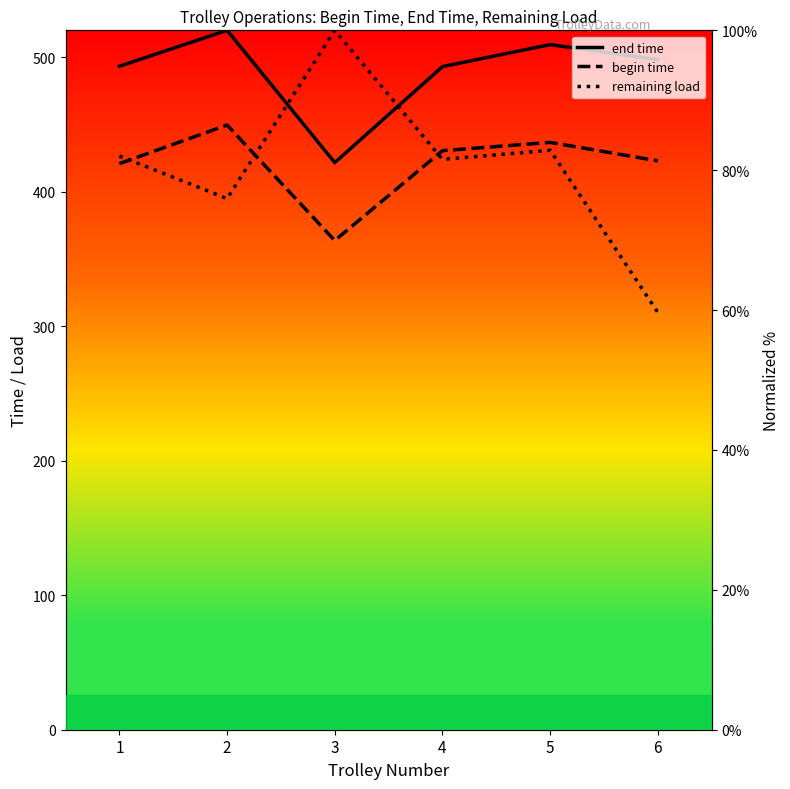

True or false: begin time and end time cross at least once.

False